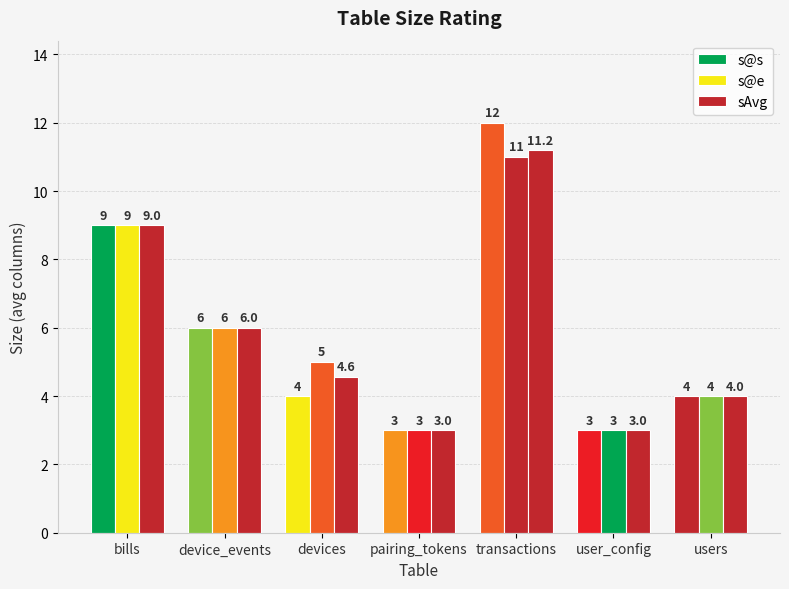

Which series has the largest range (max minus min)?

s@s